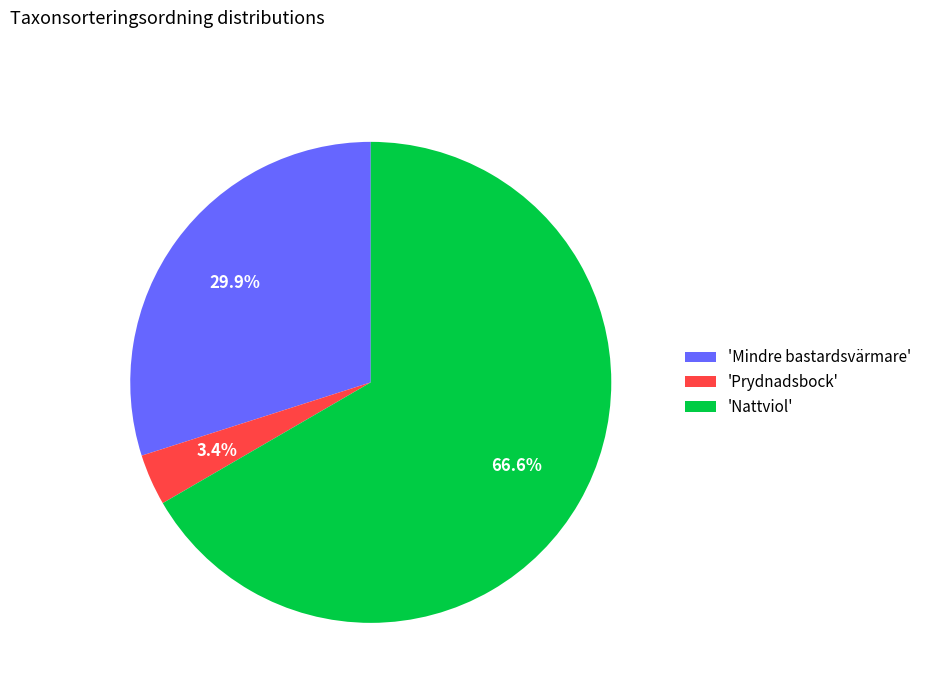

Which category has the biggest portion of the pie?

'Nattviol'